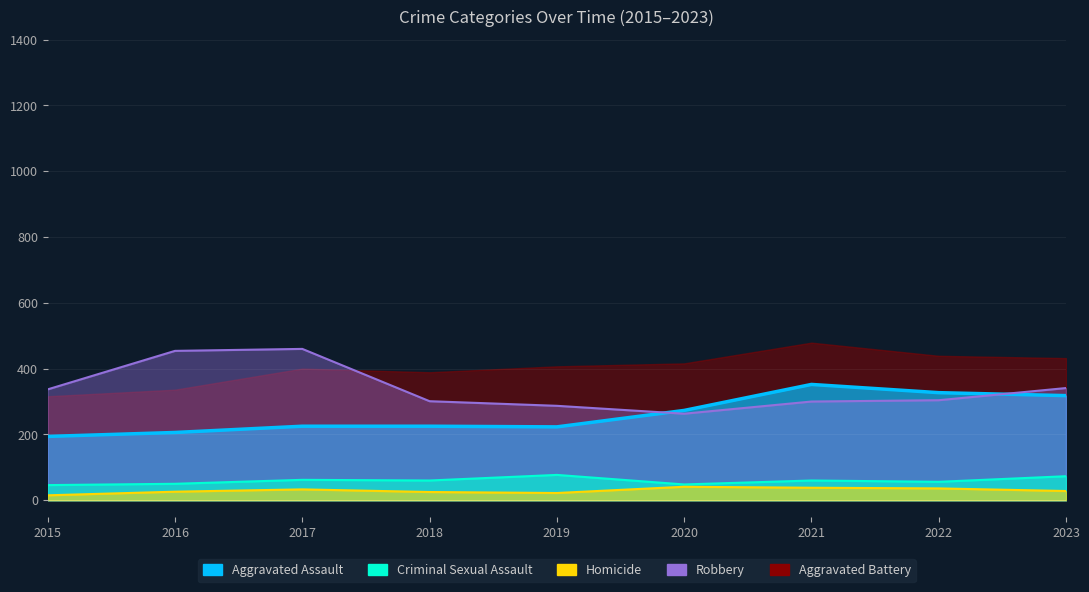

How many interior local valleys does the Criminal Sexual Assault series have?

3